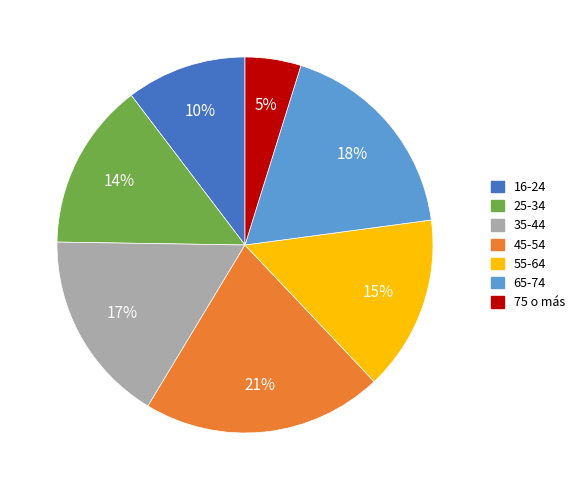

Is there a majority slice in this chart?

No